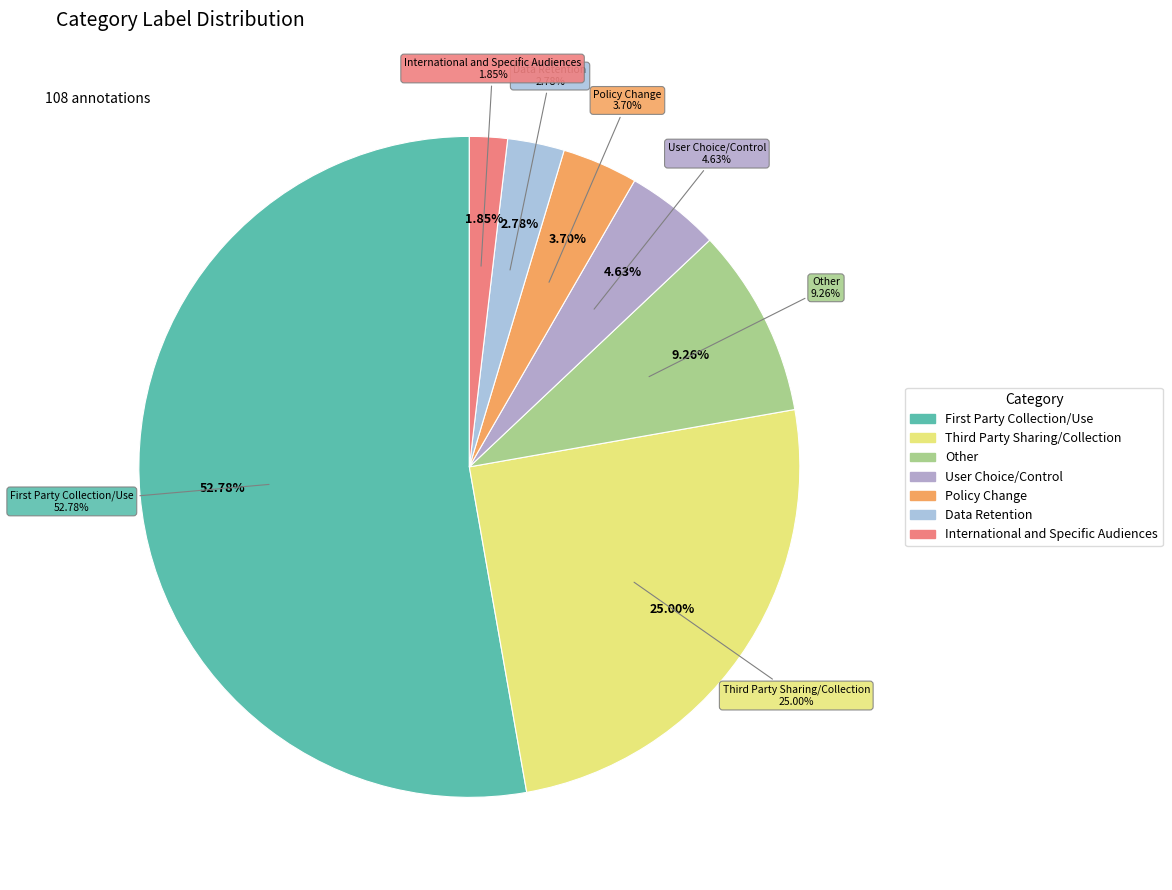

Which category has the biggest portion of the pie?

First Party Collection/Use